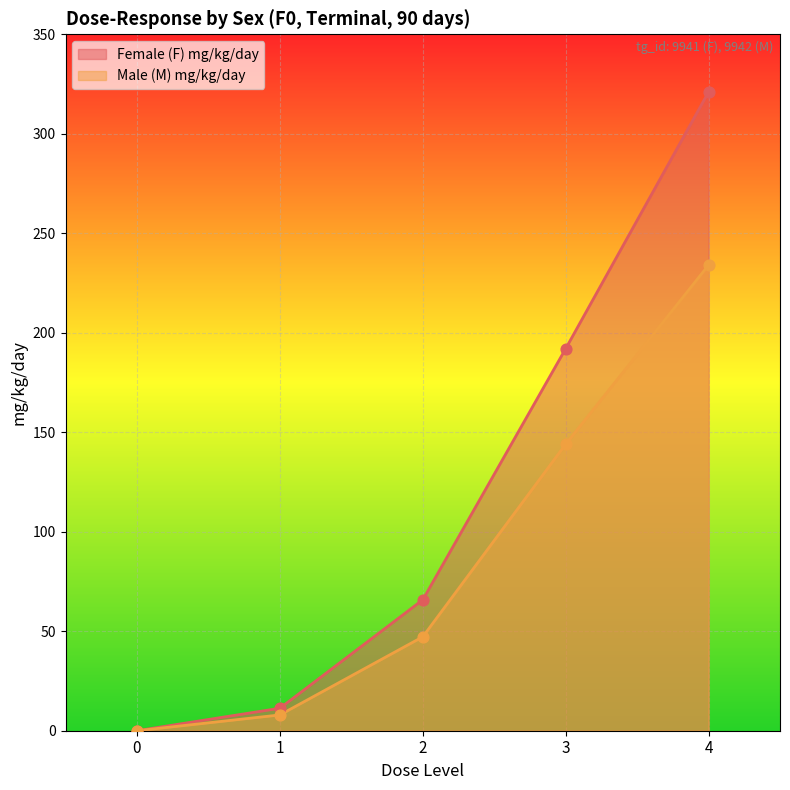

Which series contains the highest Y value?

Female (F) mg/kg/day